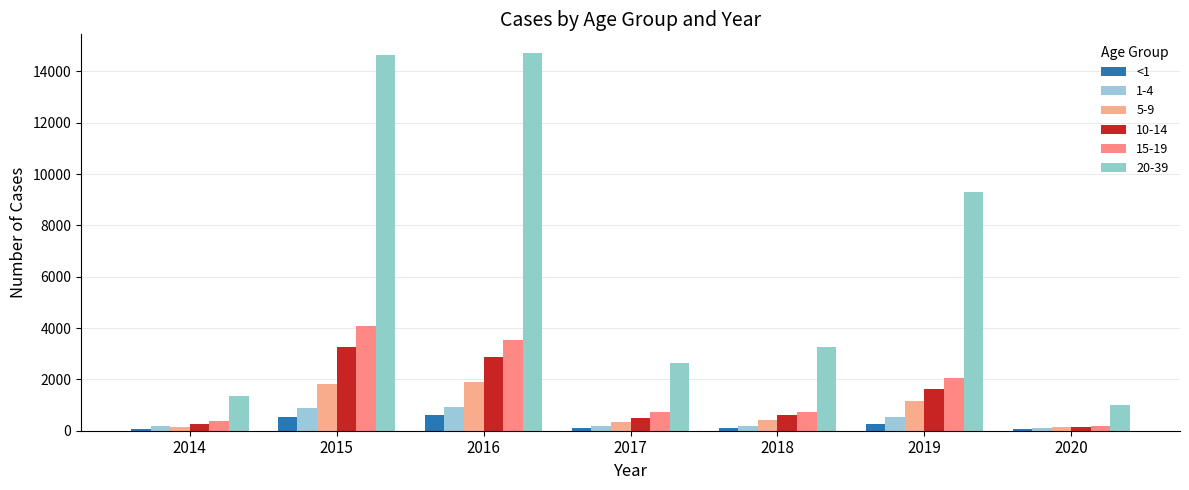

How many distinct data groups are displayed?

6